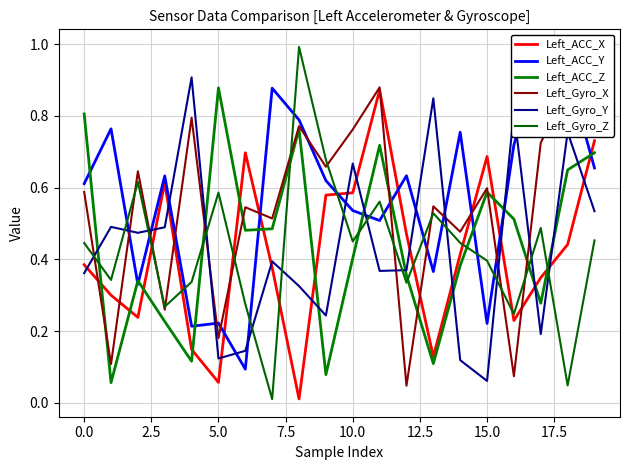

Reading left to right, what are all the values shown in this chart?

Left_ACC_X: 0.4	0.3	0.2	0.6	0.1	0.1	0.7	0.4	0.0	0.6	0.6	0.9	0.5	0.1	0.4	0.7	0.2	0.3	0.4	0.7
Left_ACC_Y: 0.6	0.8	0.3	0.6	0.2	0.2	0.1	0.9	0.8	0.6	0.5	0.5	0.6	0.4	0.8	0.2	0.7	1.0	0.9	0.7
Left_ACC_Z: 0.8	0.1	0.3	0.2	0.1	0.9	0.5	0.5	0.8	0.1	0.4	0.7	0.4	0.1	0.4	0.6	0.5	0.3	0.6	0.7
Left_Gyro_X: 0.6	0.1	0.6	0.3	0.8	0.2	0.5	0.5	0.8	0.7	0.8	0.9	0.0	0.5	0.5	0.6	0.1	0.7	0.9	0.9
Left_Gyro_Y: 0.4	0.5	0.5	0.5	0.9	0.1	0.1	0.4	0.3	0.2	0.7	0.4	0.4	0.8	0.1	0.1	0.8	0.2	0.8	0.5
Left_Gyro_Z: 0.4	0.3	0.6	0.3	0.3	0.6	0.3	0.0	1.0	0.7	0.5	0.6	0.3	0.5	0.4	0.4	0.2	0.5	0.0	0.5